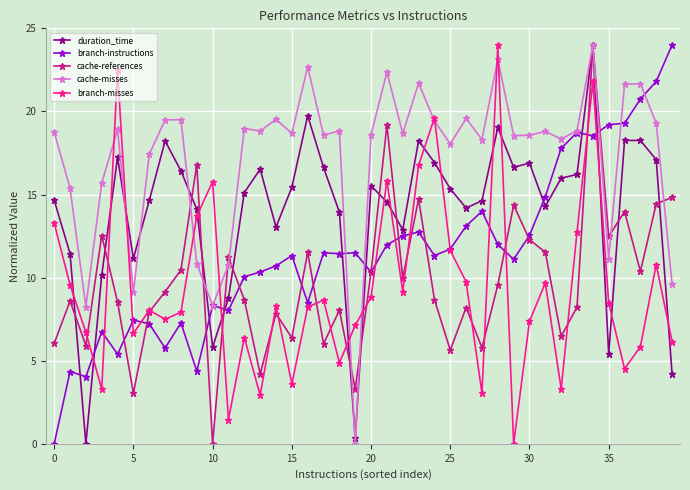

What is the value of the cache-references point at the 1st from the left?

6.0